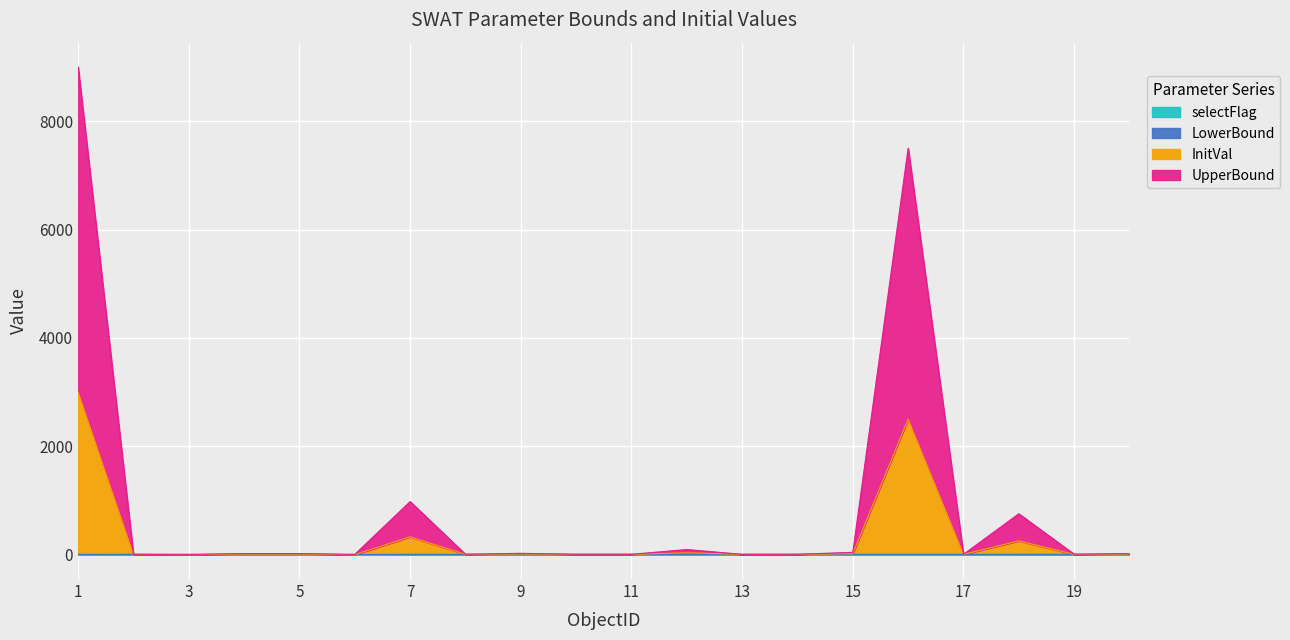

True or false: selectFlag and InitVal cross at least once.

False